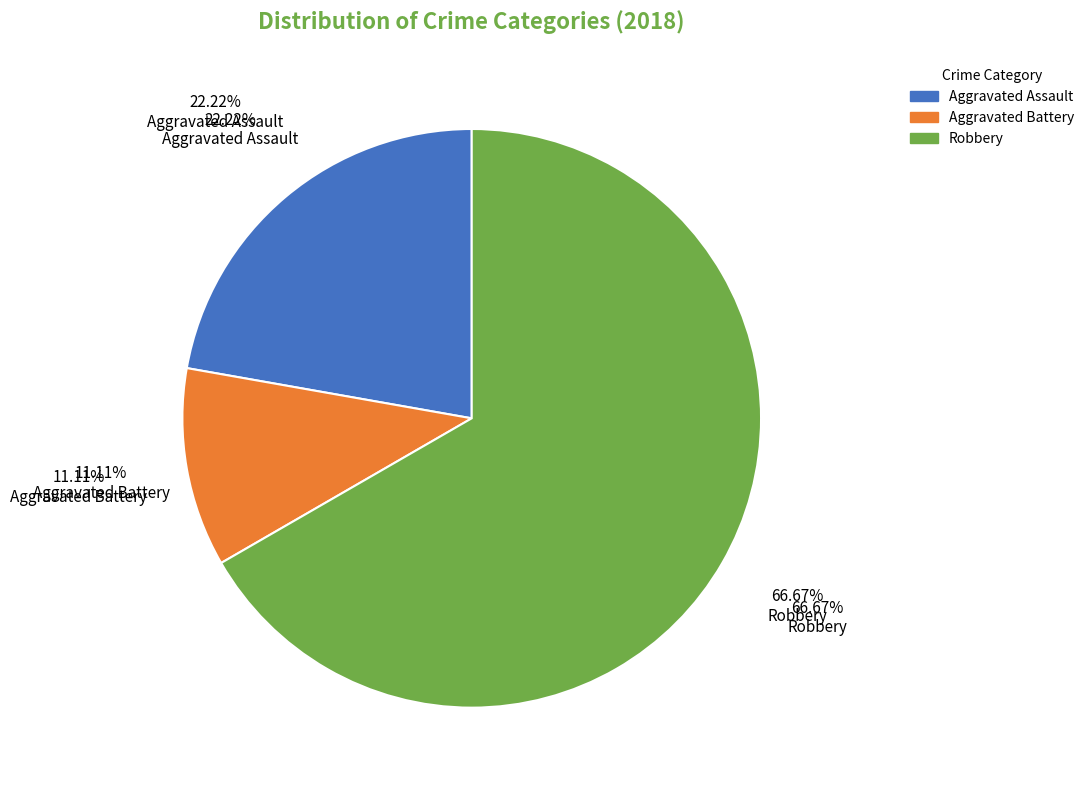

To the nearest percent, what is the difference between the Robbery and Aggravated Assault slice percentages?

44%